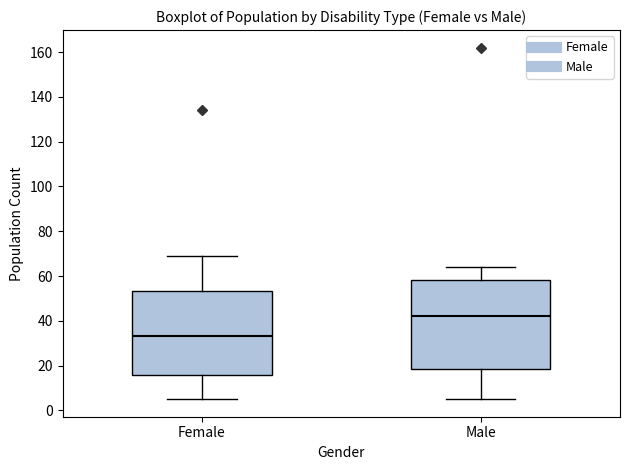

Reading left to right, read every box against the y-axis: the position of its median line, the range the box covers, and the ends of its whiskers. The values are not printed on the chart, so give them approximately, as read against the axis.

Female: median 34, box 16 to 54, whiskers 6 to 70
Male: median 42, box 18 to 58, whiskers 6 to 64